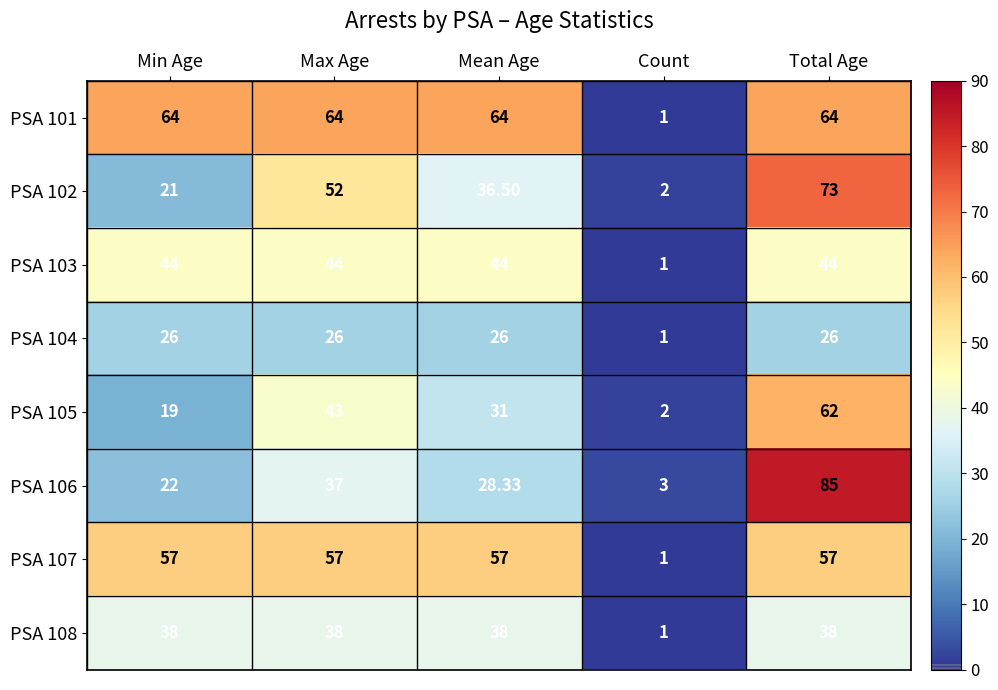

At which label does PSA 104 reach its minimum?

Count